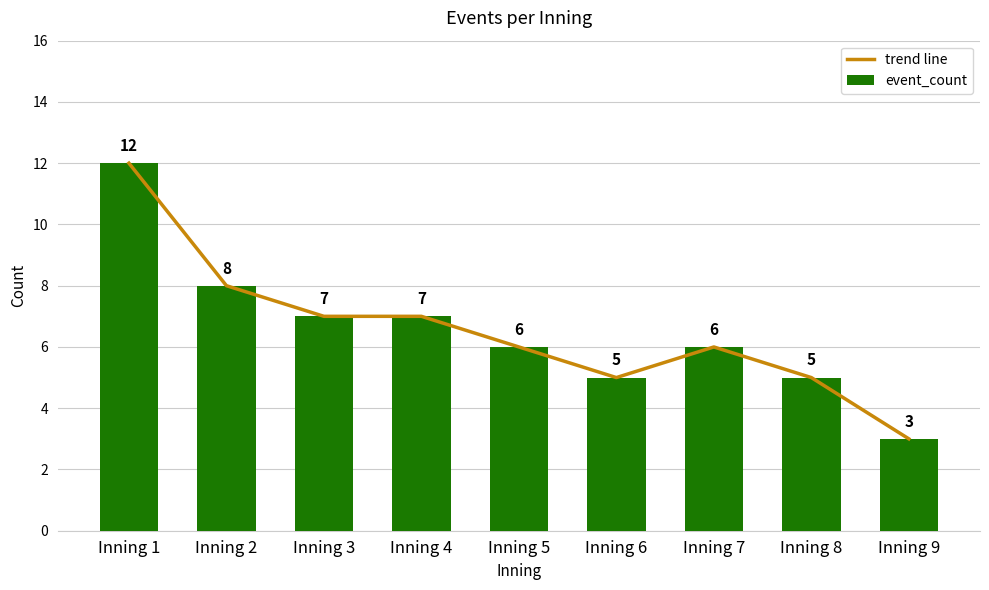

Reading right to left, transcribe all the data shown in this chart.

trend line: Inning 9=3	Inning 8=5	Inning 7=6	Inning 6=5	Inning 5=6	Inning 4=7	Inning 3=7	Inning 2=8	Inning 1=12
event_count: Inning 9=3	Inning 8=5	Inning 7=6	Inning 6=5	Inning 5=6	Inning 4=7	Inning 3=7	Inning 2=8	Inning 1=12